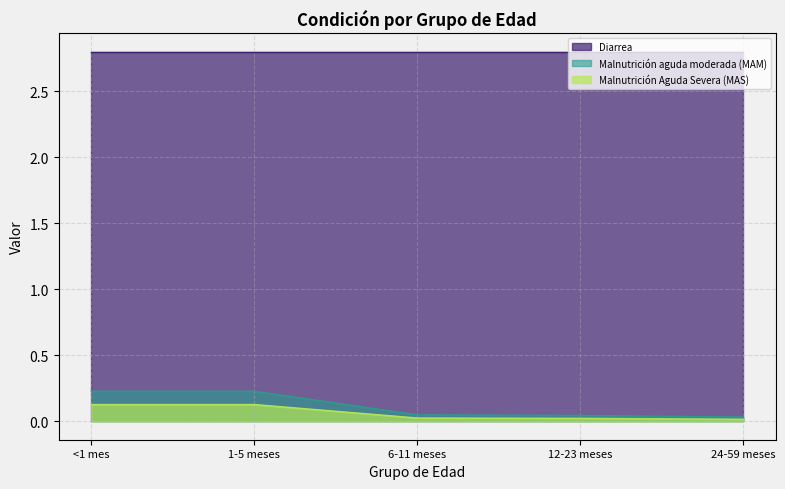

True or false: Malnutrición aguda moderada (MAM) and Diarrea cross at least once.

False